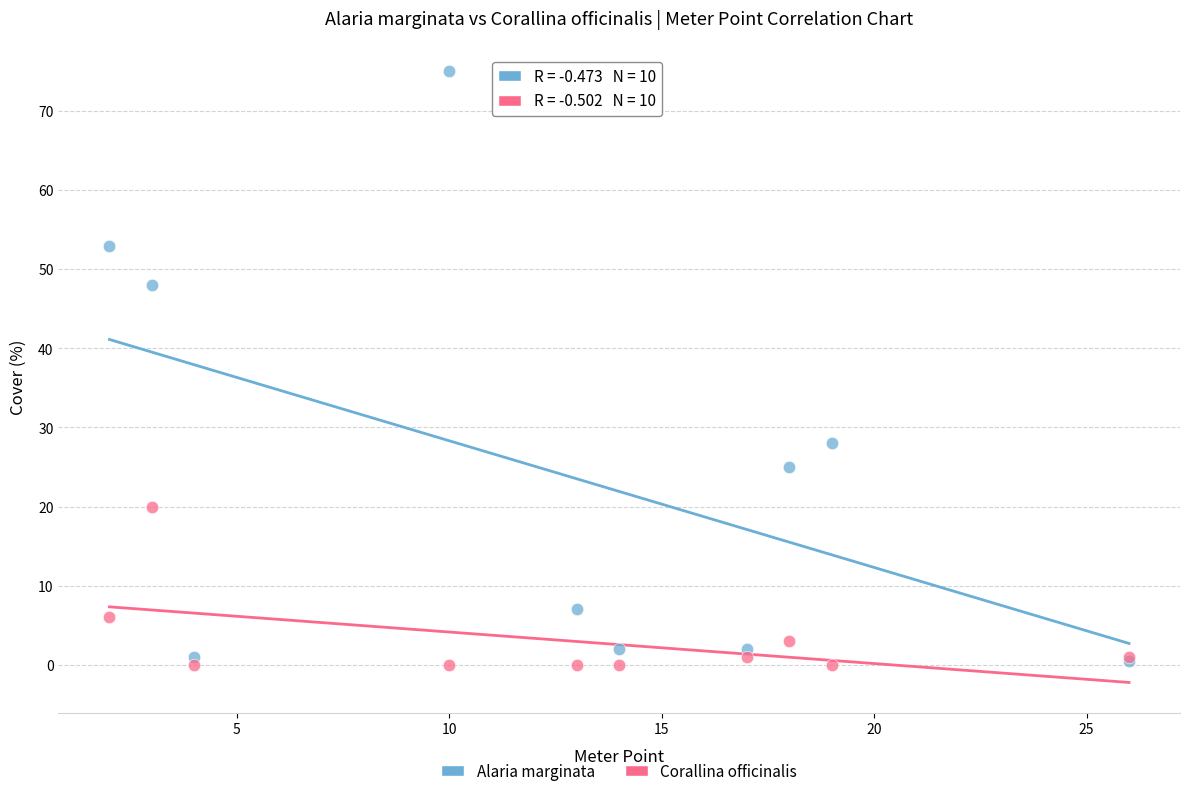

In the Alaria marginata series, what Y value is closest to 37?

28.0